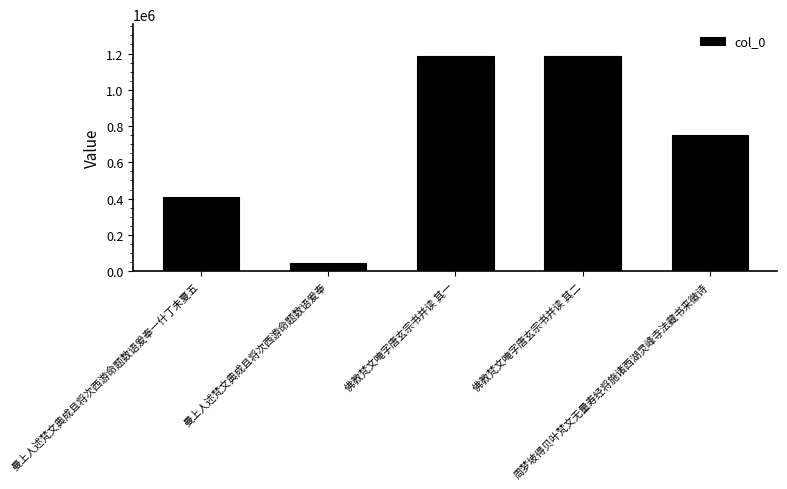

Which category has the lowest value across all series?

曼上人述梵文典成且将次西游命题数语爰奉